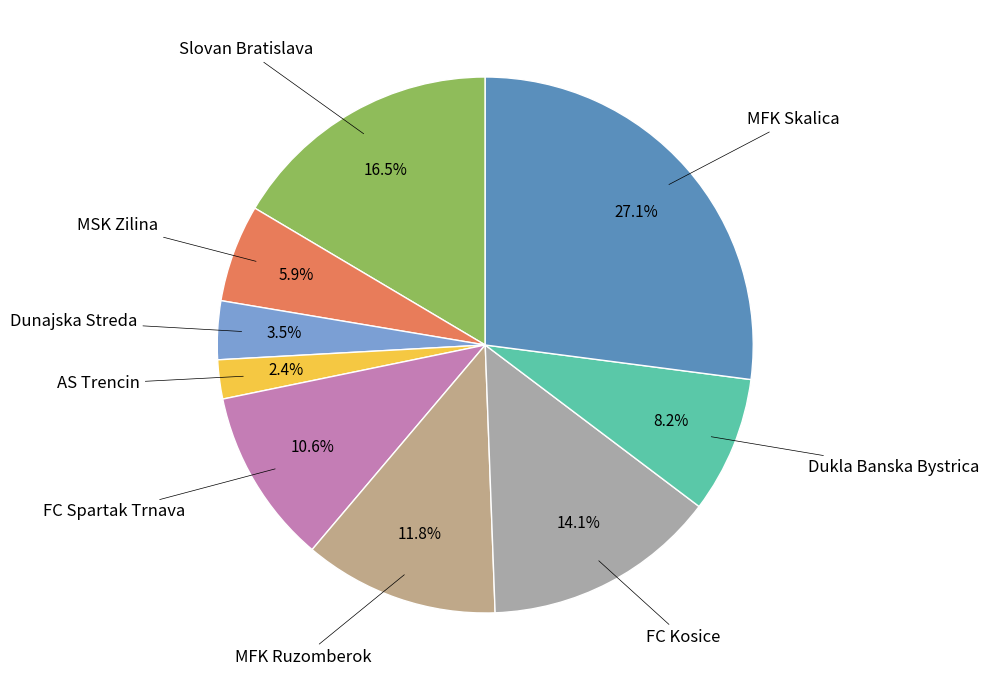

Does FC Spartak Trnava represent more than half of the total?

No